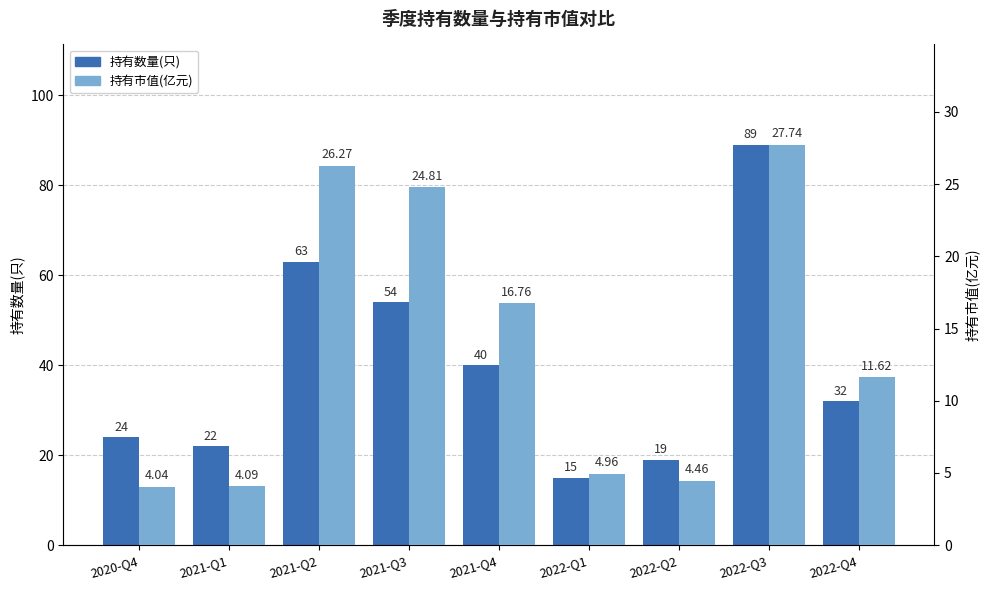

What is the approximate value of 持有数量(只) at 2022-Q4?

32.0